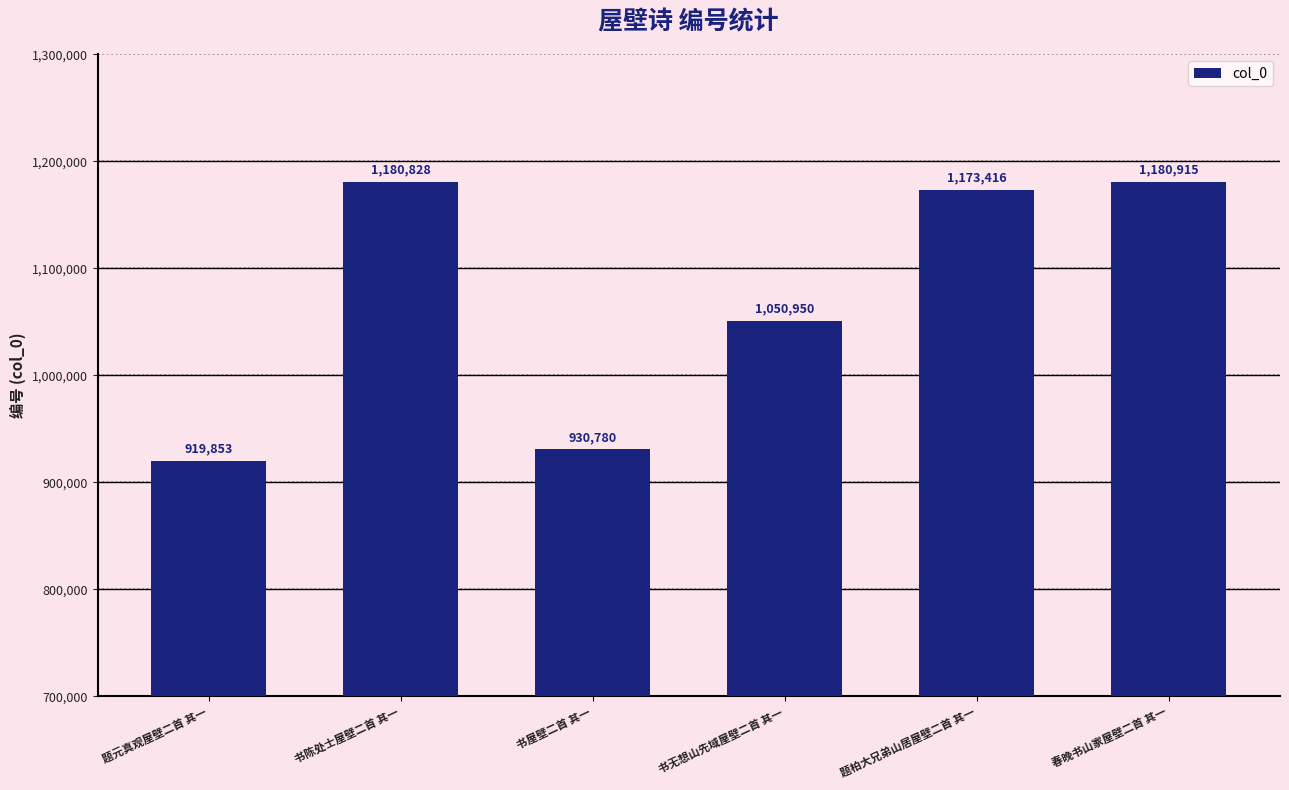

Rank the categories by value from highest to lowest.

春晚书山家屋壁二首 其一, 书陈处士屋壁二首 其一, 题柏大兄弟山居屋壁二首 其一, 书无想山先域屋壁二首 其一, 书屋壁二首 其一, 题元真观屋壁二首 其一